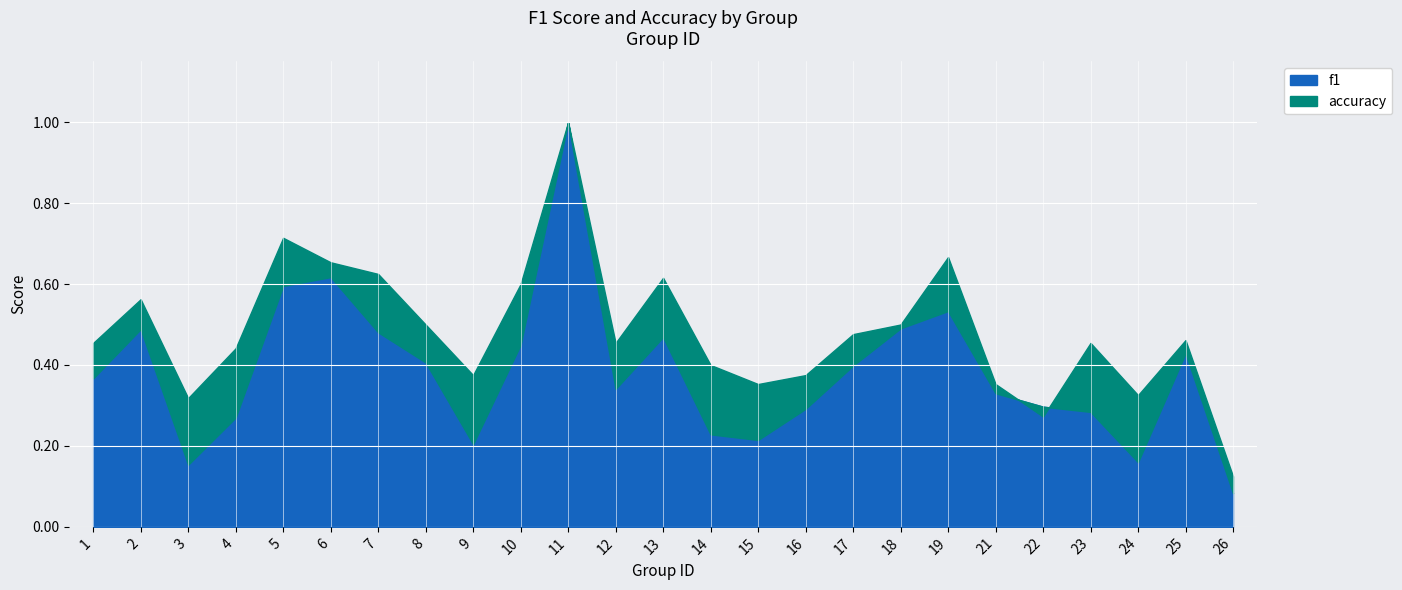

Where is f1 nearest to the value 0?

26